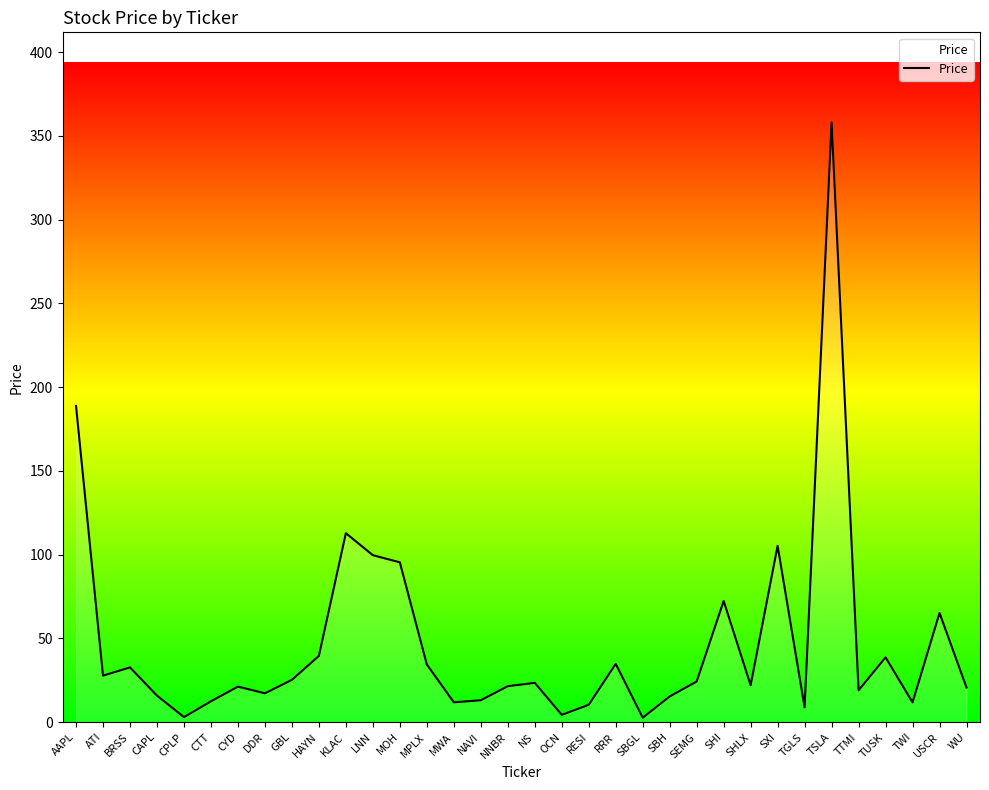

How many points are higher than both their immediate neighbors (excluding endpoints)?

10